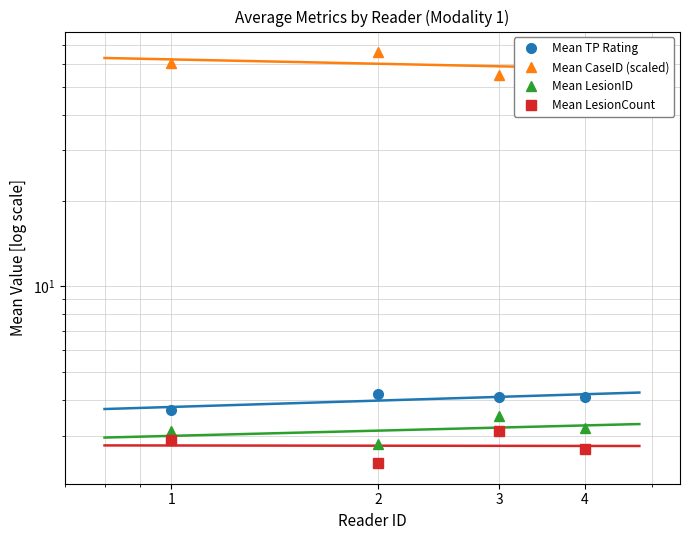

In Mean CaseID (scaled), how many points are lower than both neighbors (excluding endpoints)?

1